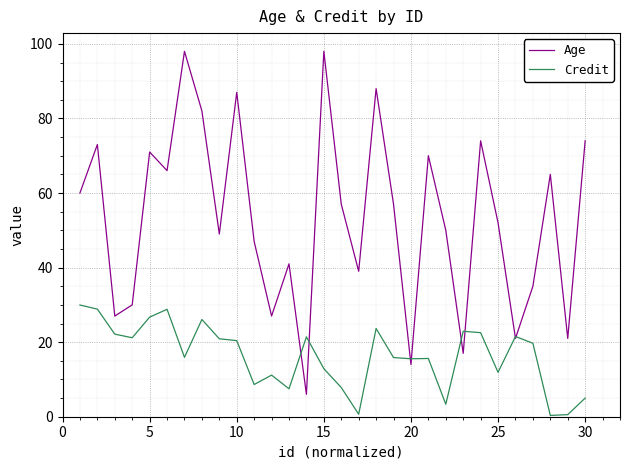

What are all the series names shown in the legend?

Age, Credit